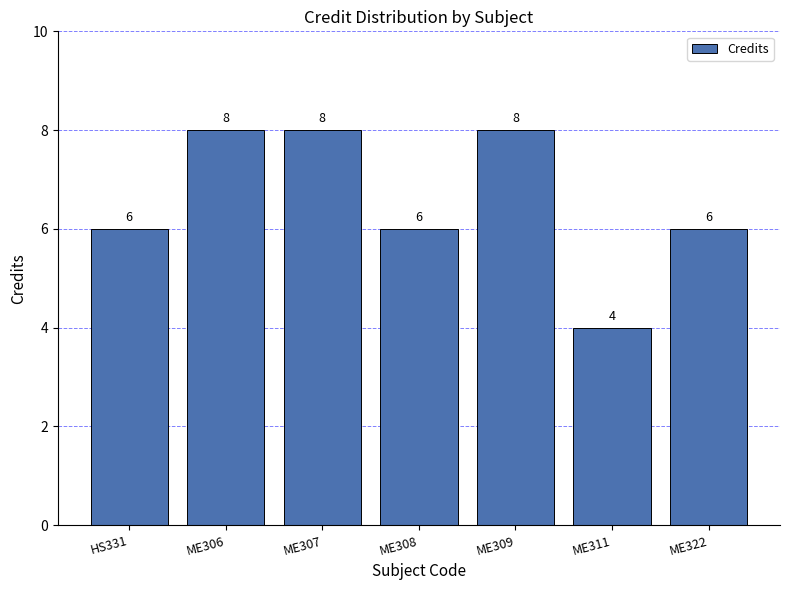

How many bars are there in total?

7